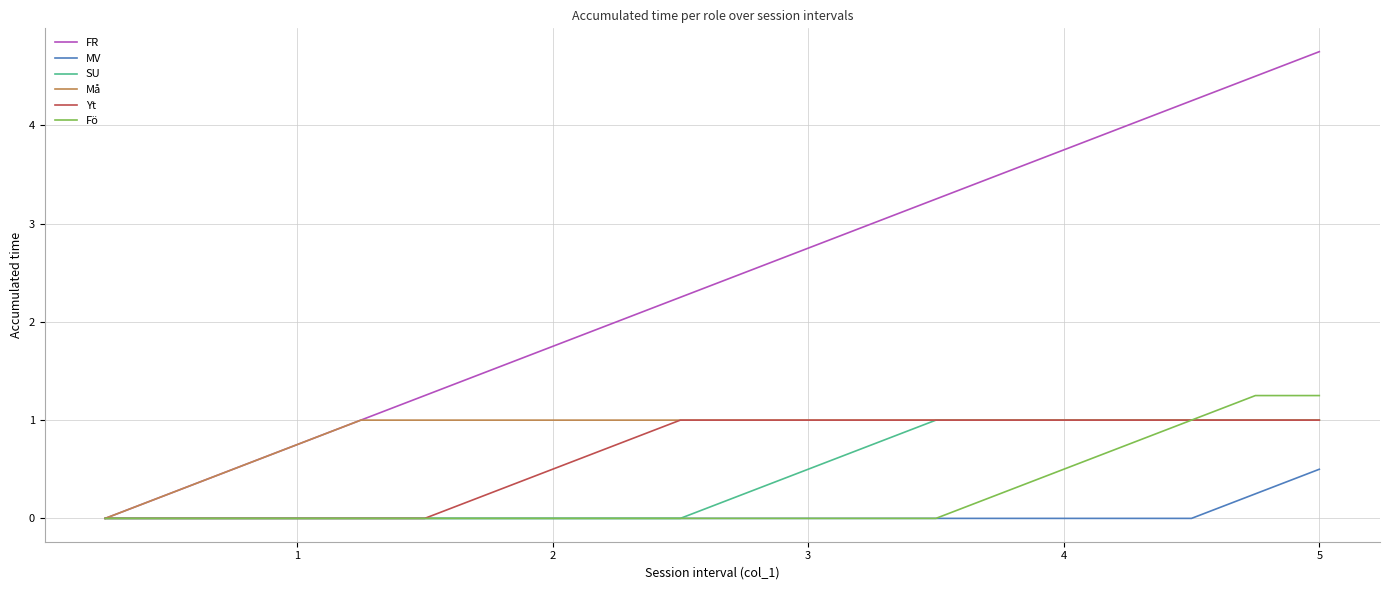

Which series has the largest total across all categories?

FR